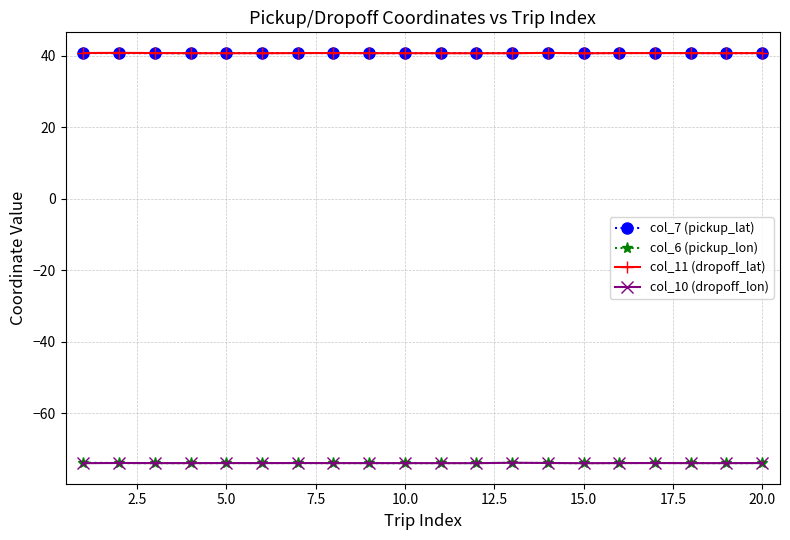

At how many categories does at least one series exceed 8?

20